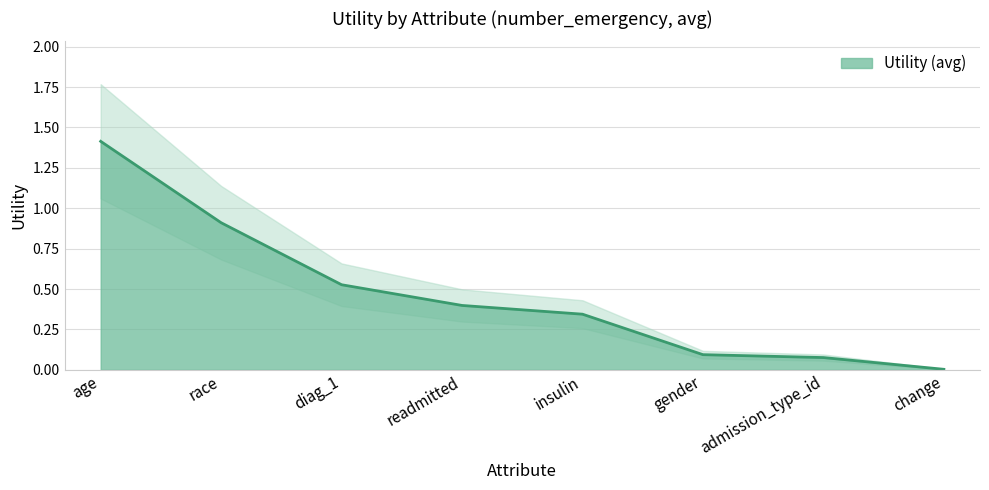

True or false: the data shows 0.0 at change.

False